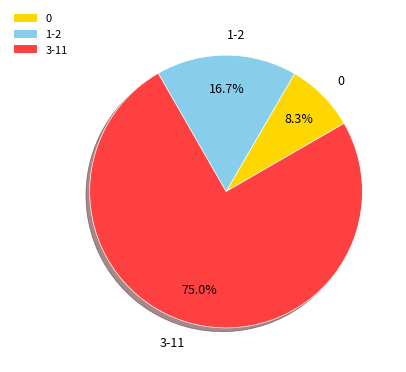

How many slices are in this pie chart?

3